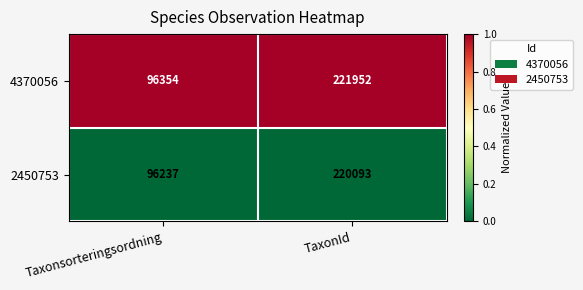

At which label does 2450753 reach its peak?

TaxonId